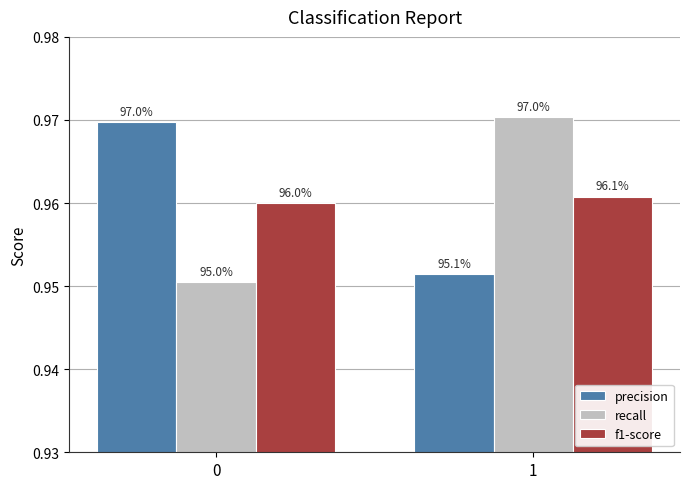

Is the value of precision at 1 greater than the value of recall at 0?

Yes